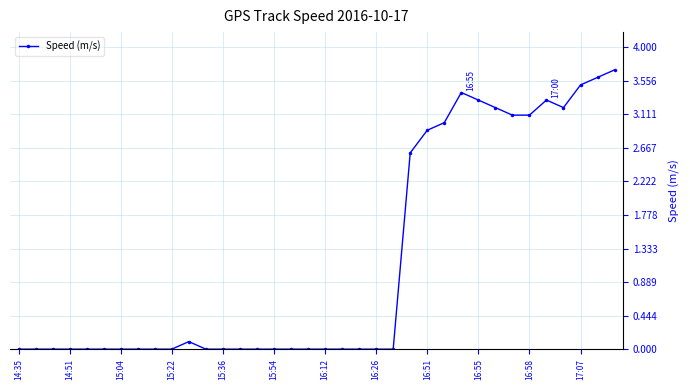

What is the average value?

1.2